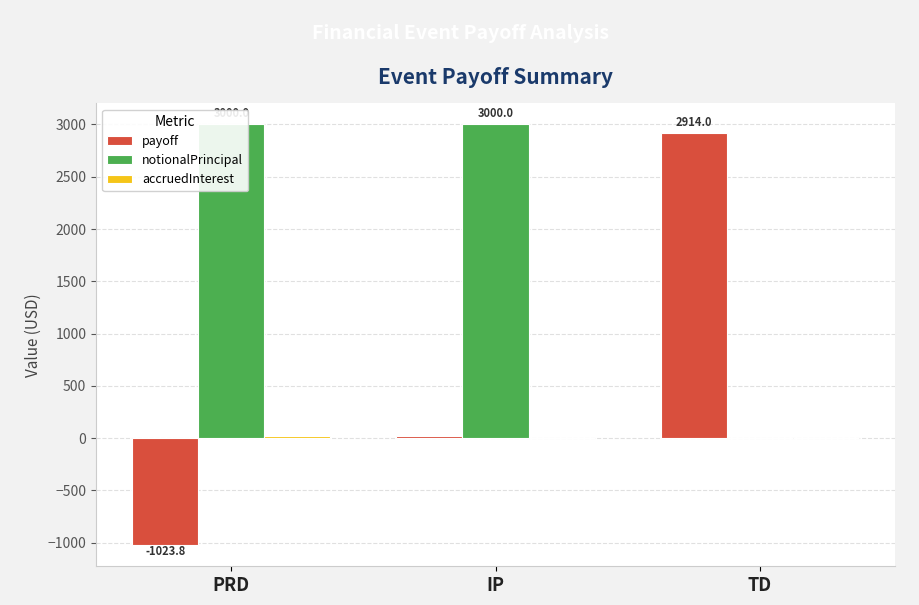

Are the bars horizontal?

No